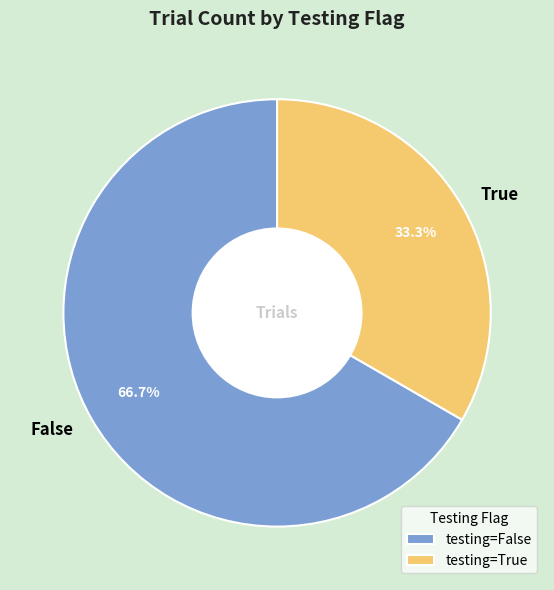

What is the total percentage of True and False?

100.0%